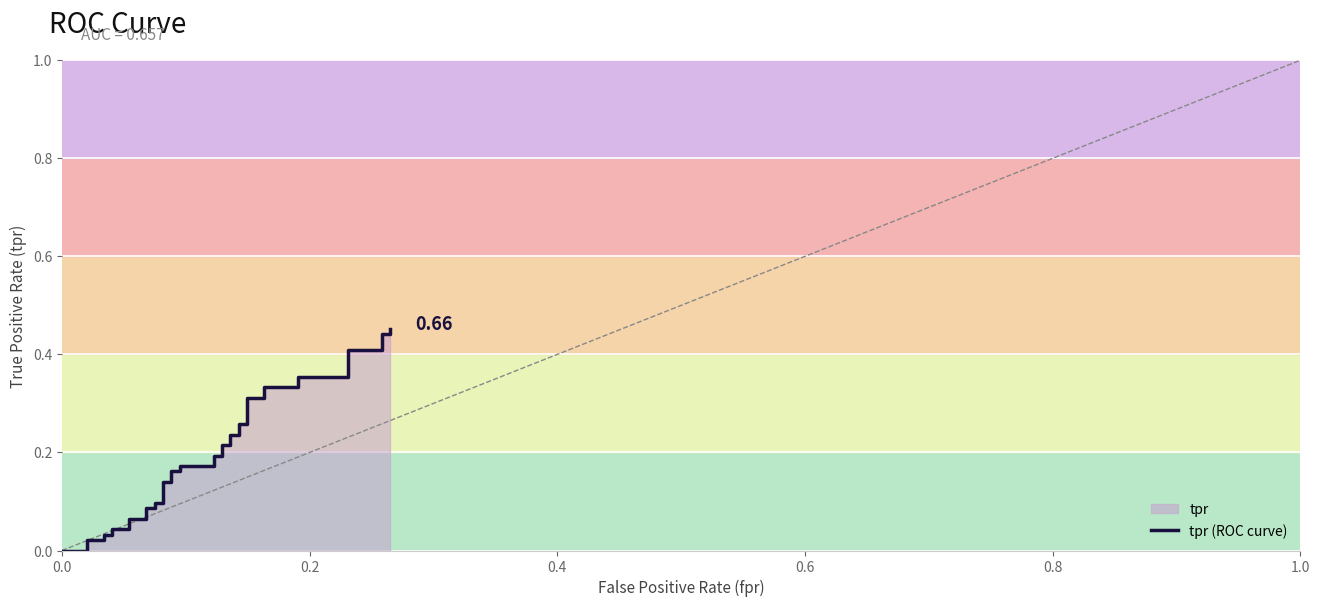

True or false: there are more than 2 points higher than both neighbors.

False